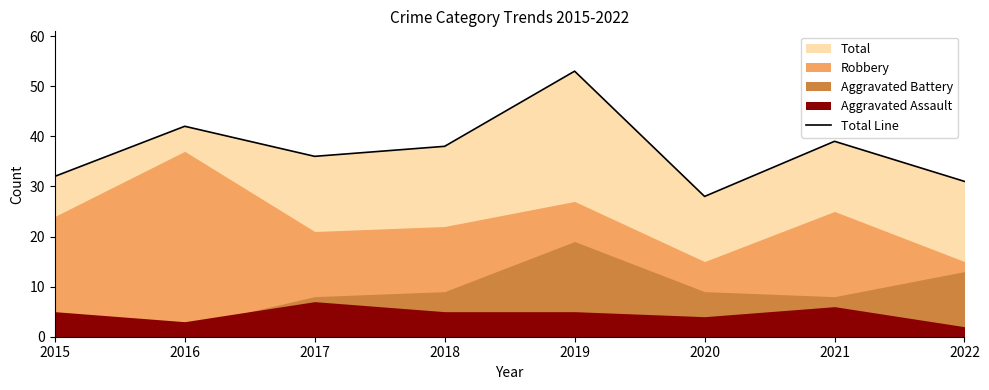

What is the difference between the second highest and minimum values?

14